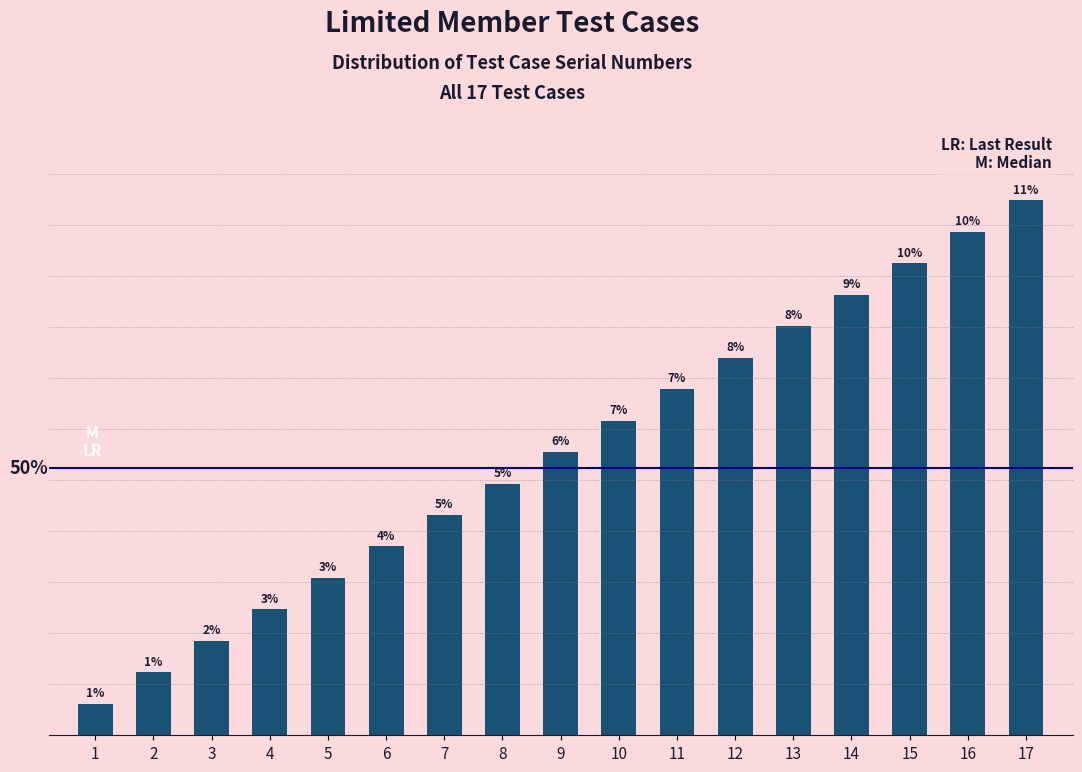

Rank the categories by value from highest to lowest.

17, 16, 15, 14, 13, 12, 11, 10, 9, 8, 7, 6, 5, 4, 3, 2, 1